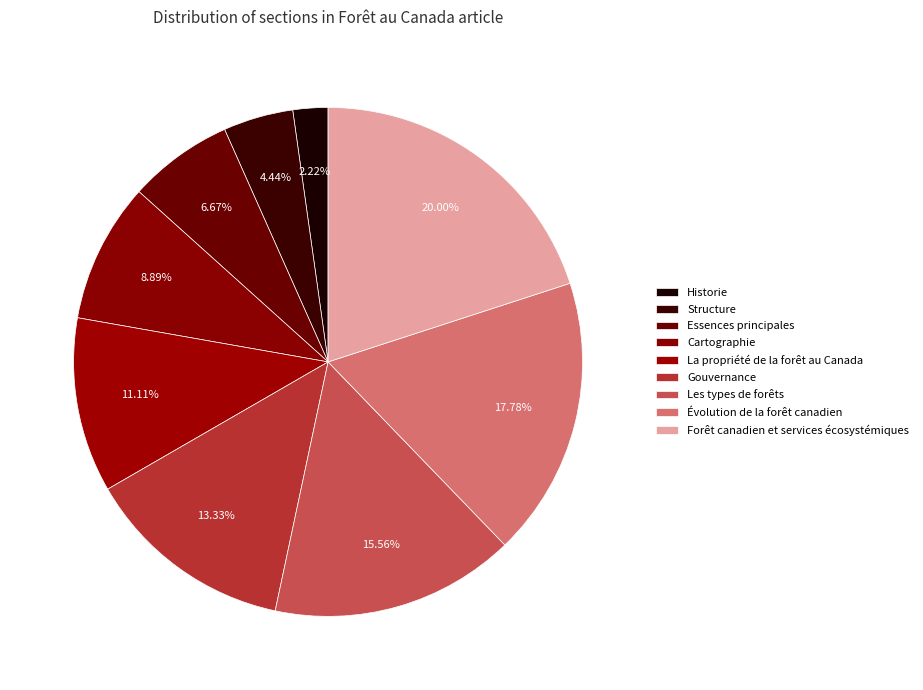

Which category has the biggest portion of the pie?

Forêt canadien et services écosystémiques